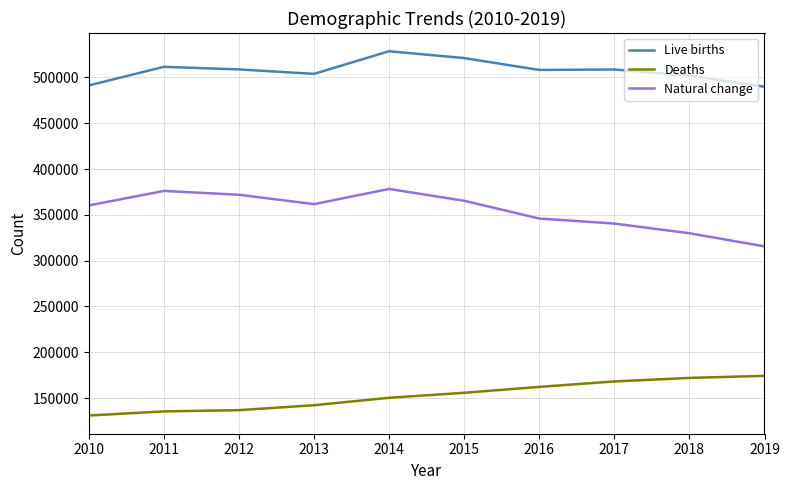

Rank the series by their average value, from lowest to highest.

Deaths, Natural change, Live births